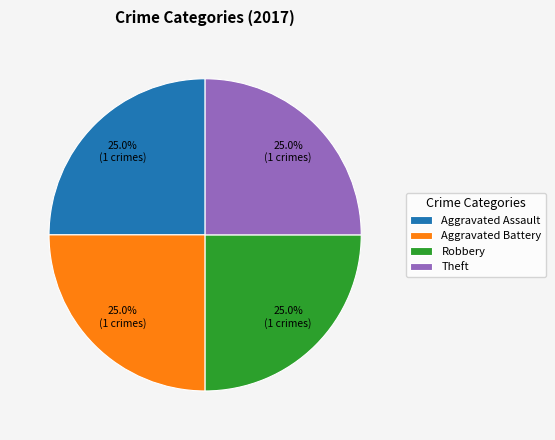

Does Theft account for over 50% of the chart?

No